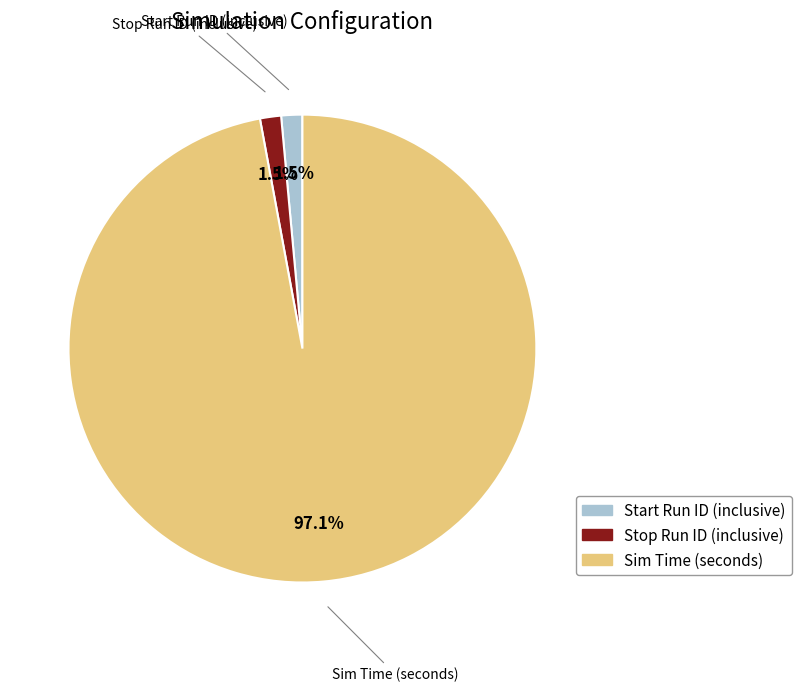

Which category has the biggest portion of the pie?

Sim Time (seconds)